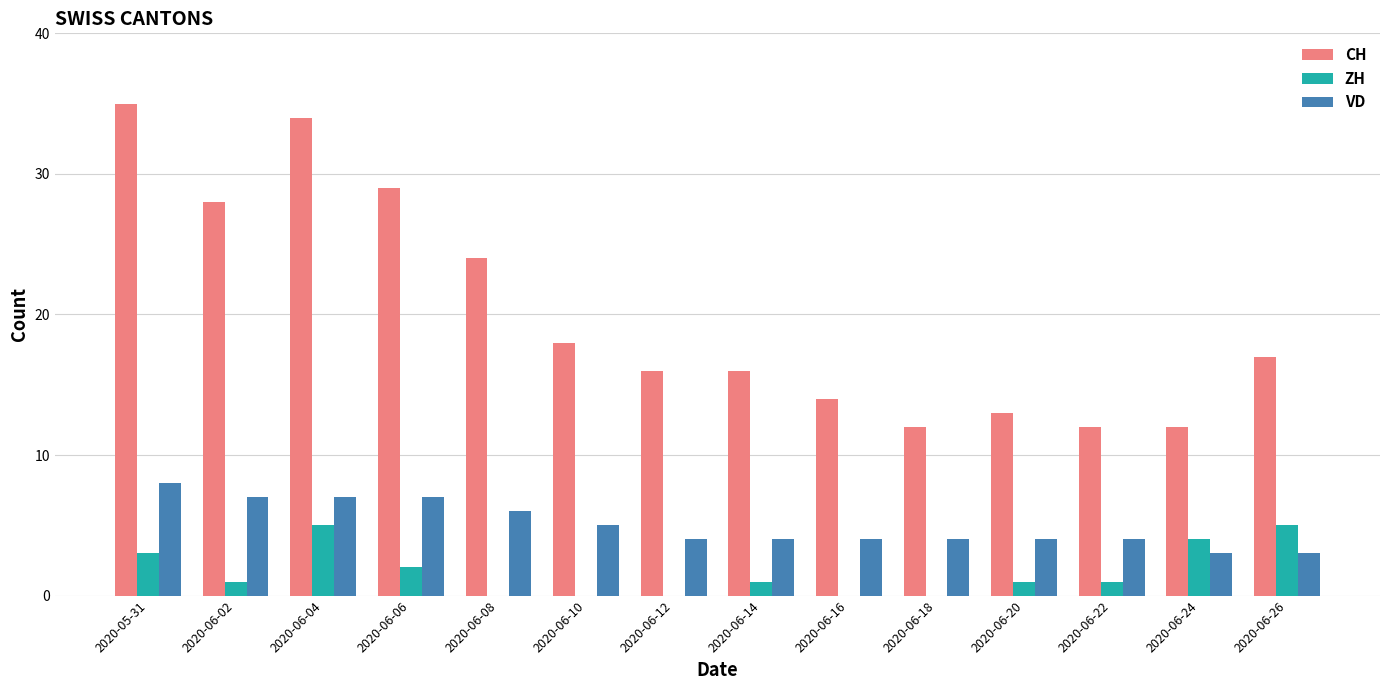

Which series has the largest total across all categories?

CH